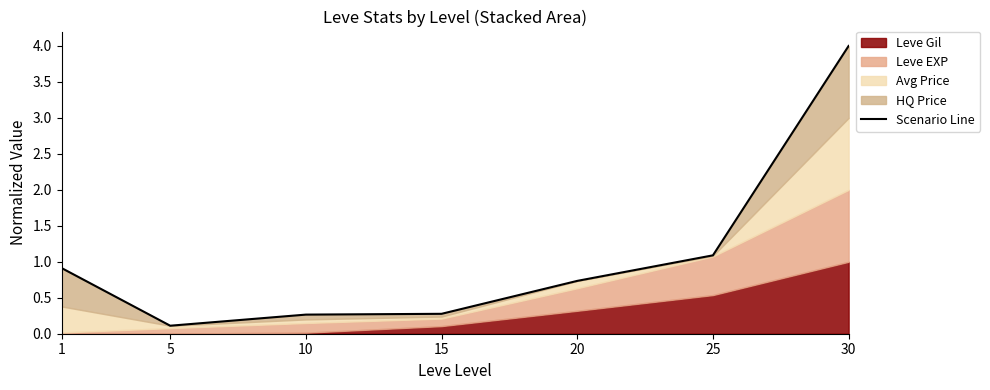

List the labels in order of value, smallest first.

5, 10, 15, 20, 1, 25, 30